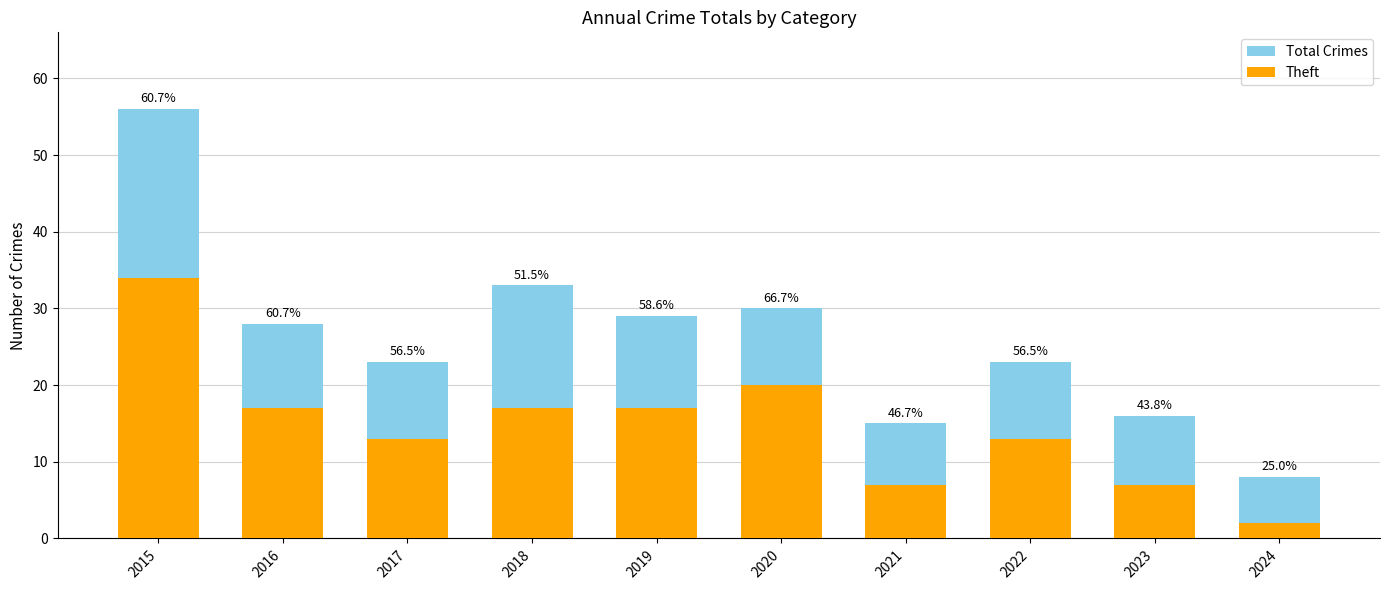

At which label does Total Crimes reach its minimum?

2024